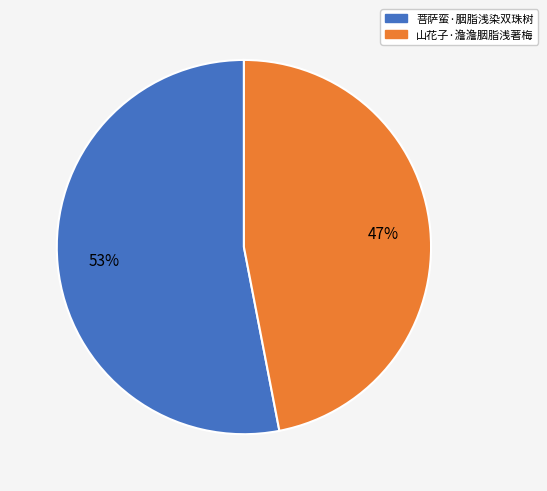

To the nearest percent, what is the average slice percentage?

50%